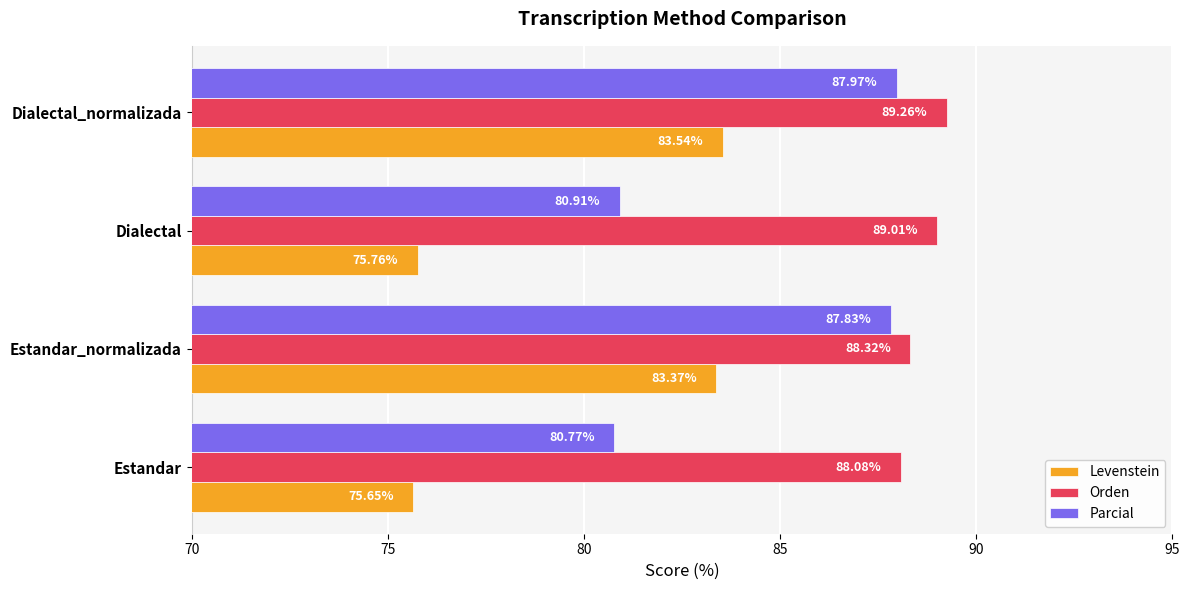

List the labels in order of Orden value, largest first.

Dialectal_normalizada, Dialectal, Estandar_normalizada, Estandar